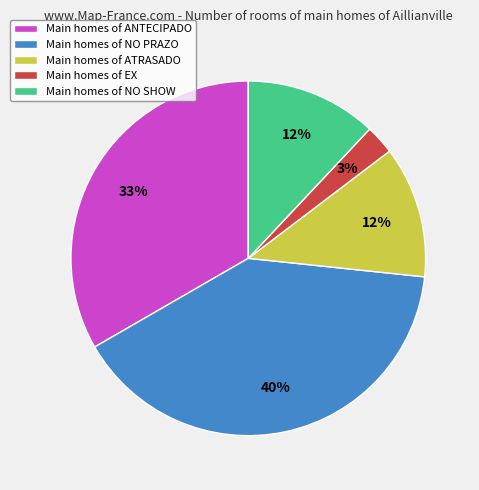

Is the sum of Main homes of NO PRAZO and Main homes of NO SHOW greater than half?

Yes